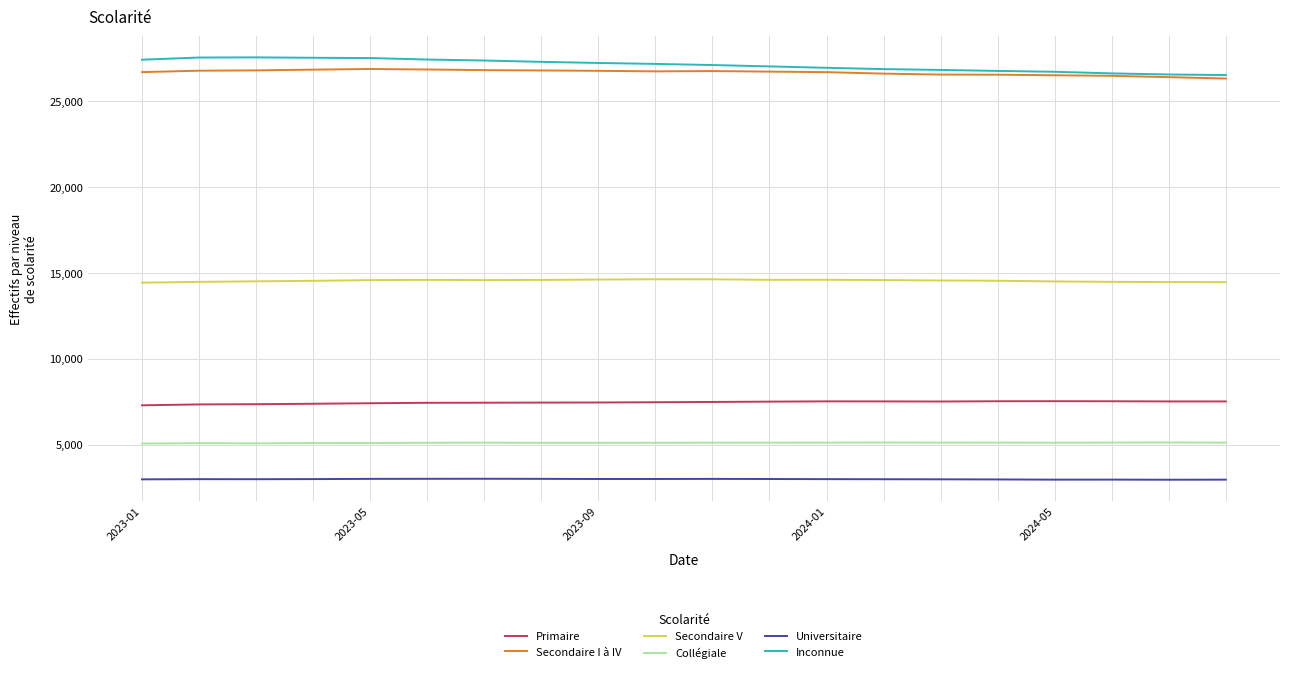

What is the lowest value of the Secondaire V series?

14430